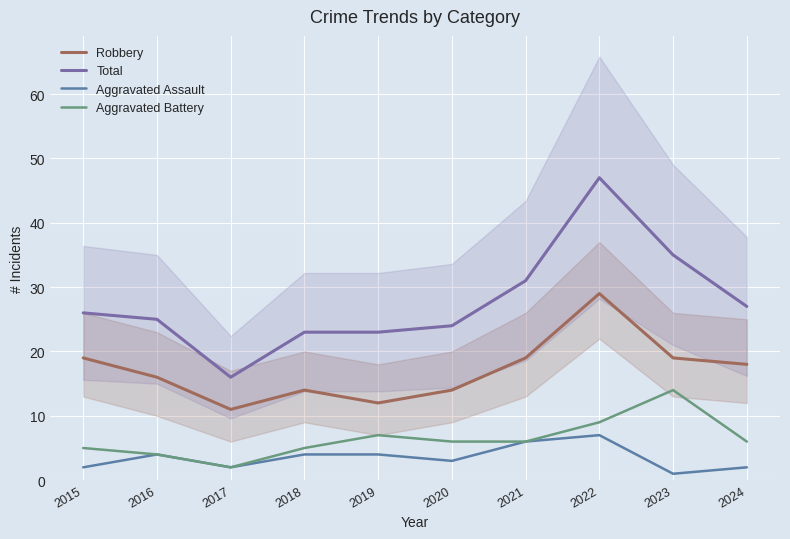

Reading left to right, what are all the values shown in this chart?

Robbery: 2015=19	2016=16	2017=11	2018=14	2019=12	2020=14	2021=19	2022=29	2023=19	2024=18
Total: 2015=26	2016=25	2017=16	2018=23	2019=23	2020=24	2021=31	2022=47	2023=35	2024=27
Aggravated Assault: 2015=2	2016=4	2017=2	2018=4	2019=4	2020=3	2021=6	2022=7	2023=1	2024=2
Aggravated Battery: 2015=5	2016=4	2017=2	2018=5	2019=7	2020=6	2021=6	2022=9	2023=14	2024=6